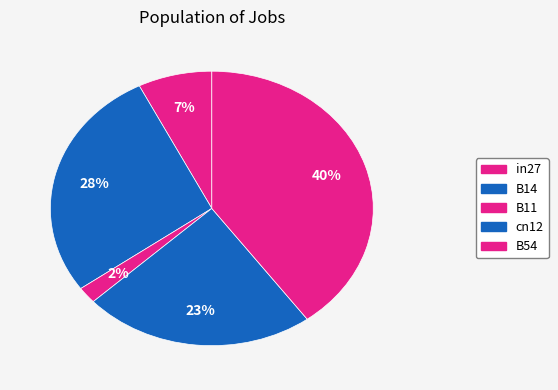

Count the number of slices in the pie.

5